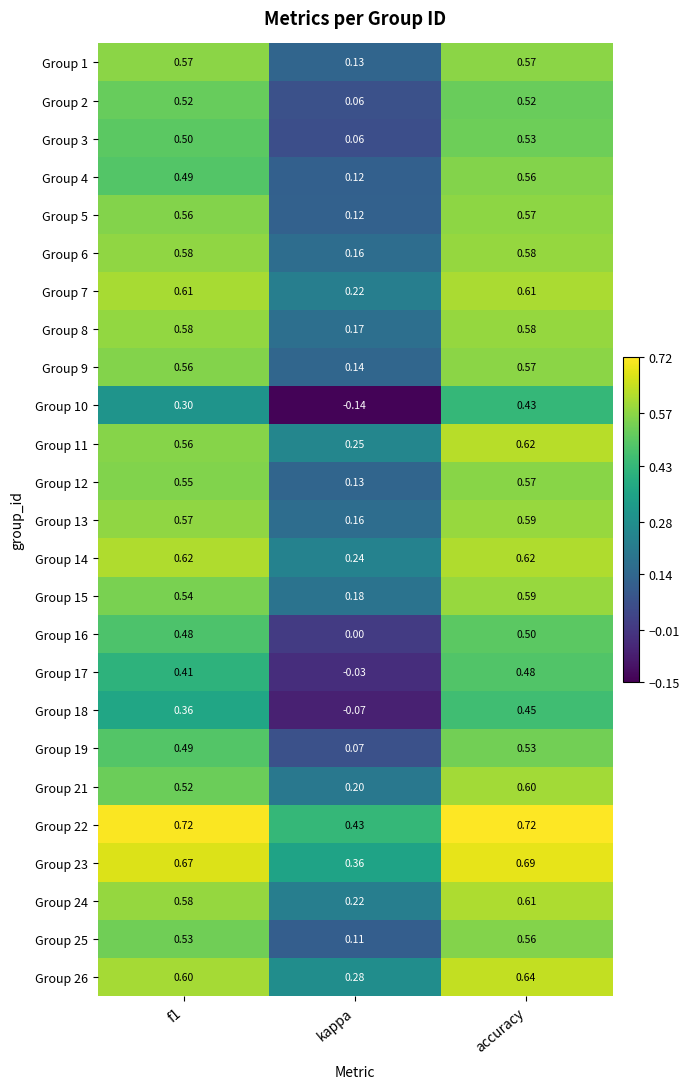

At which label does Group 21 reach its peak?

accuracy